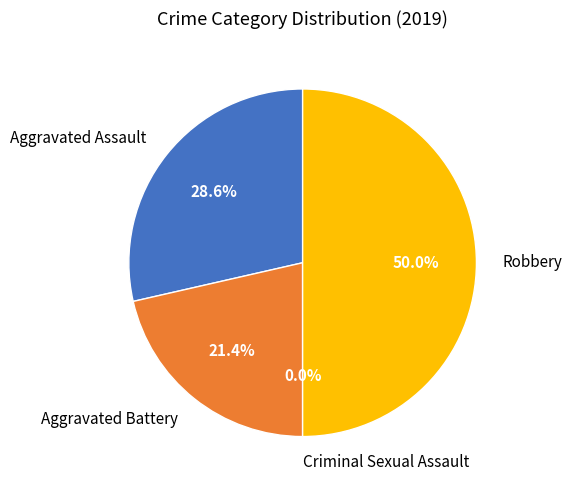

To the nearest percent, what is the average slice percentage?

25%